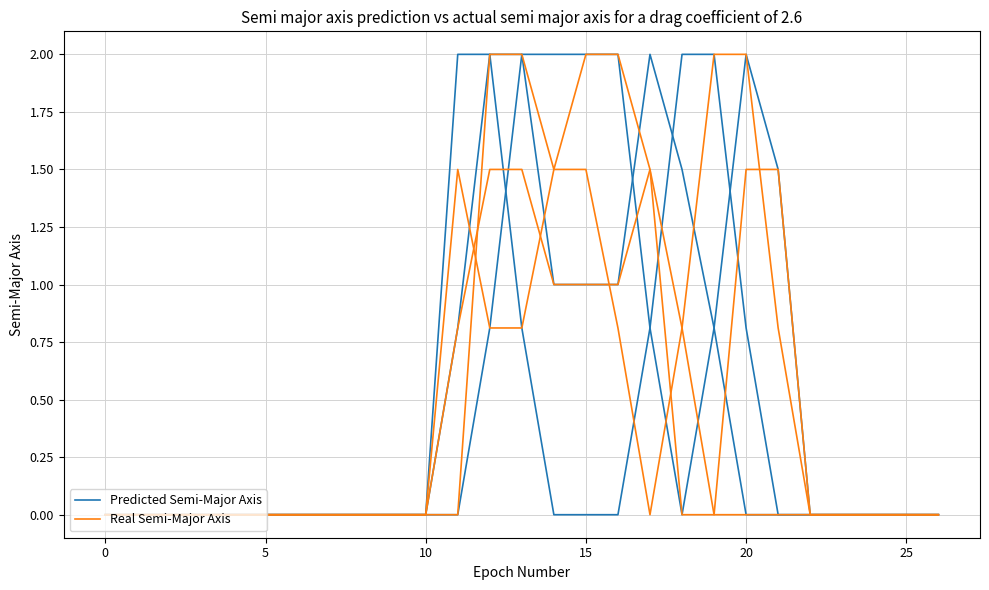

How many lines are shown in the chart?

2